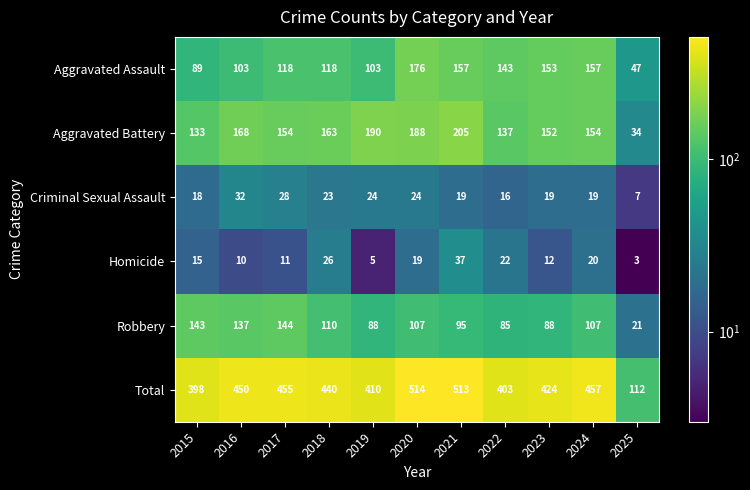

At 2023, list the series in order from largest to smallest.

Total, Aggravated Assault, Aggravated Battery, Robbery, Criminal Sexual Assault, Homicide